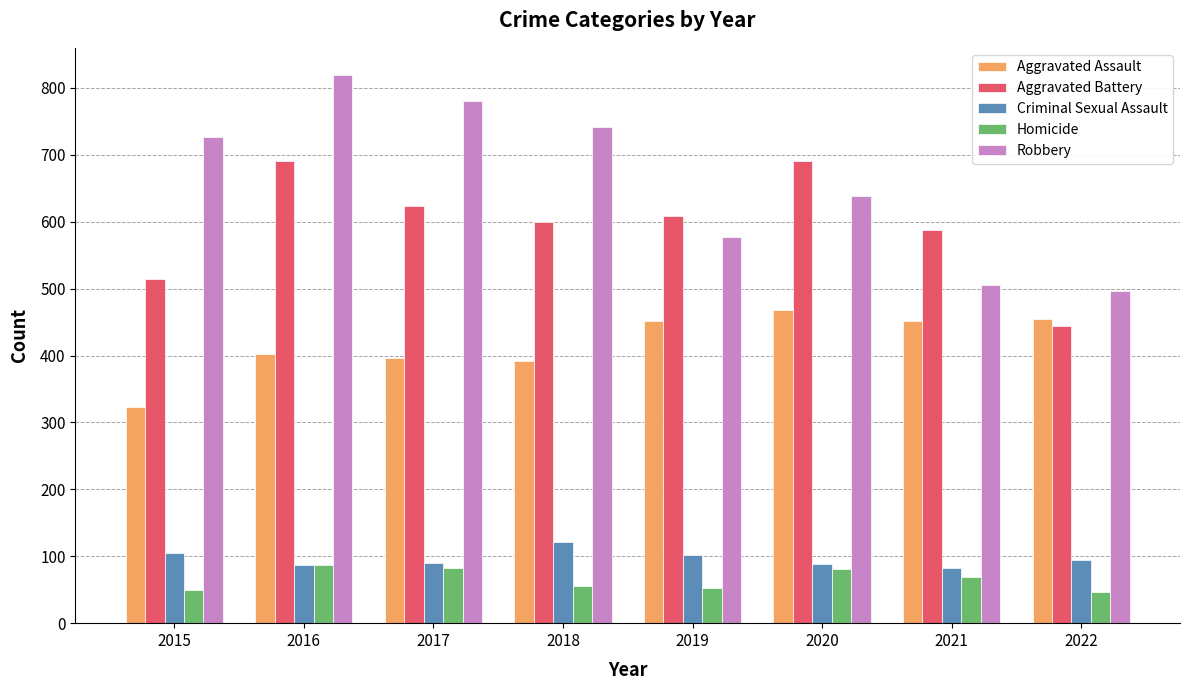

What is the difference between the second highest and second lowest values in the Aggravated Assault series?

62